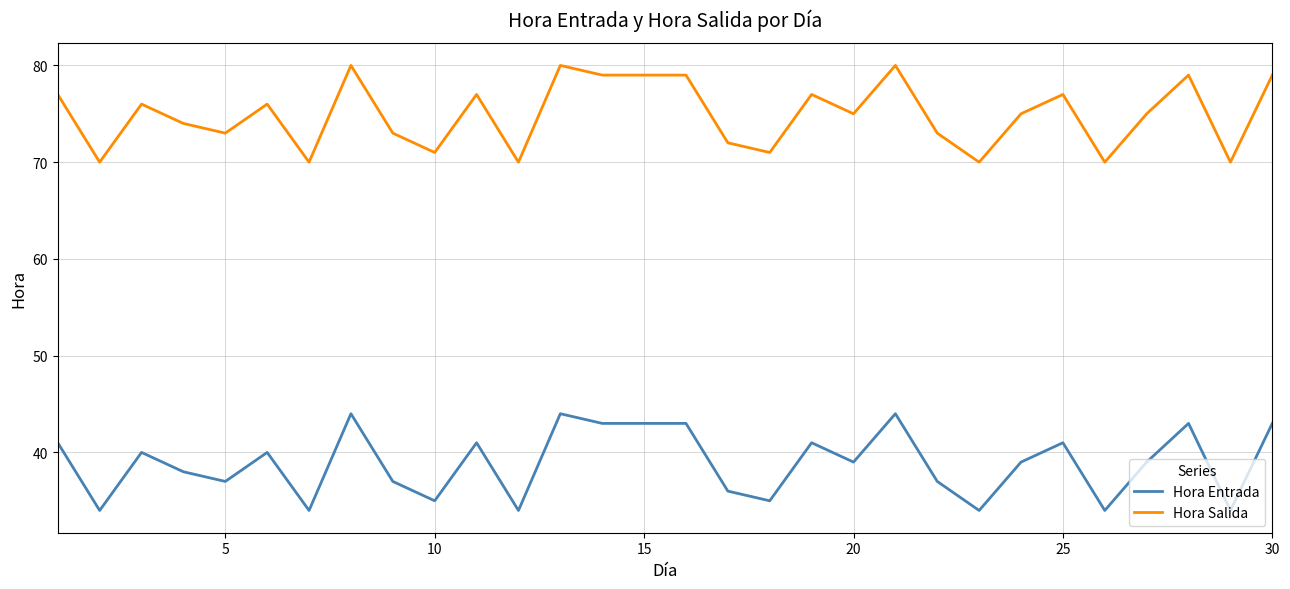

What is the smallest value displayed?

34